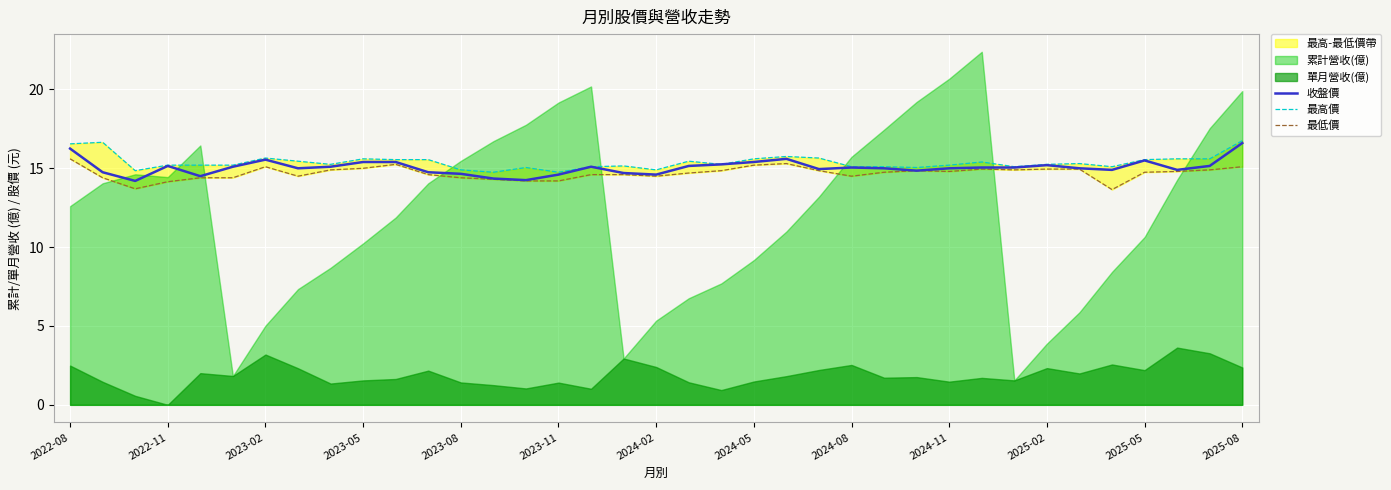

What is the difference between the second highest and minimum values in the 最高價 series?

1.9